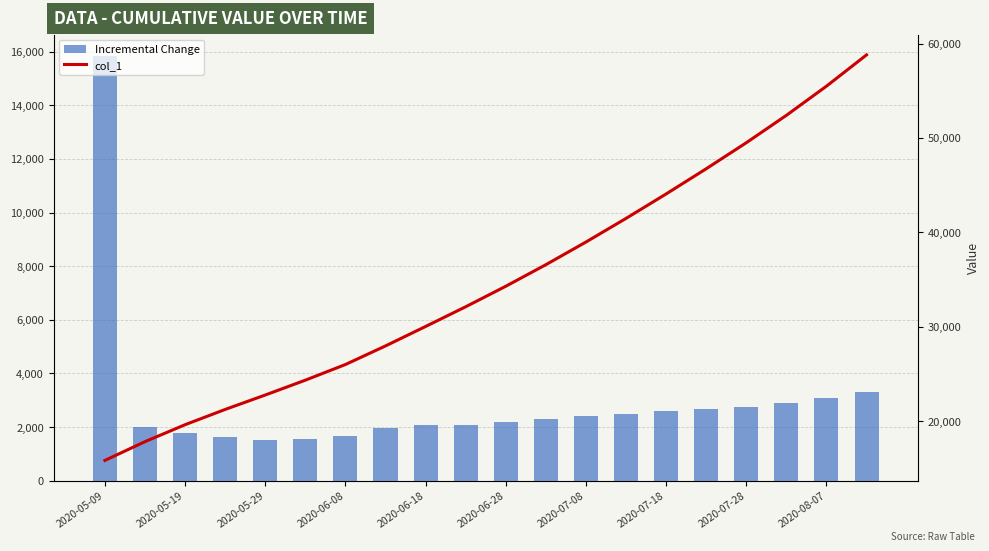

Is the value of col_1 at 2020-06-08 greater than the value of Incremental Change at 2020-07-08?

Yes